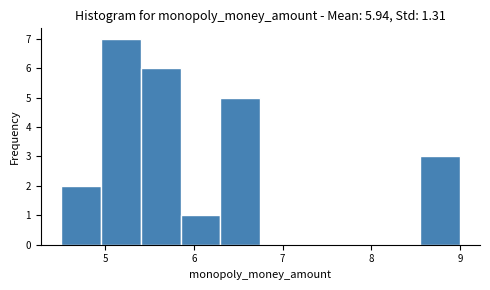

Reading left to right, transcribe this chart: for each bar, give the range it covers on the x-axis and its height. Neither the bar edges nor the heights are printed on the chart, so give them approximately, as read against the axes.

4.50 to 4.95: 2
4.95 to 5.40: 7
5.40 to 5.85: 6
5.85 to 6.30: 1
6.30 to 6.75: 5
6.75 to 7.20: 0
7.20 to 7.65: 0
7.65 to 8.10: 0
8.10 to 8.55: 0
8.55 to 9.00: 3